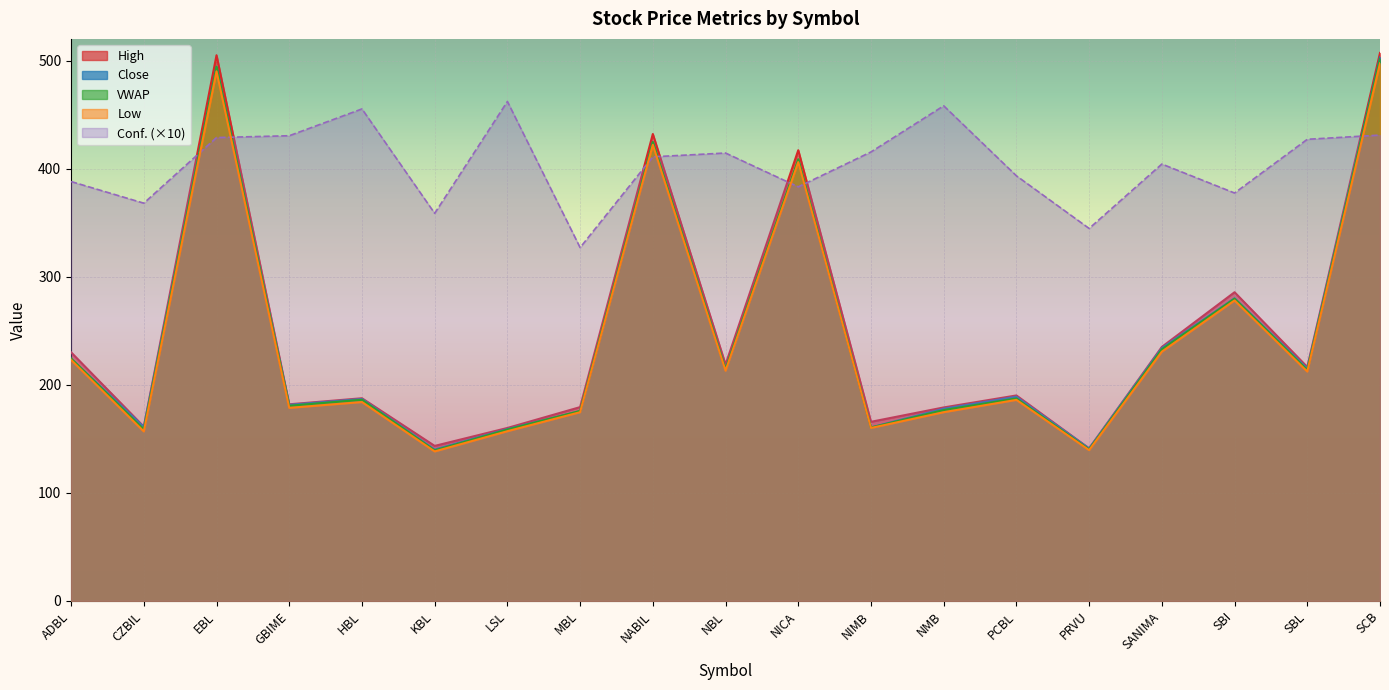

Rank the series by their maximum value, from lowest to highest.

Conf., Low, VWAP, Close, High